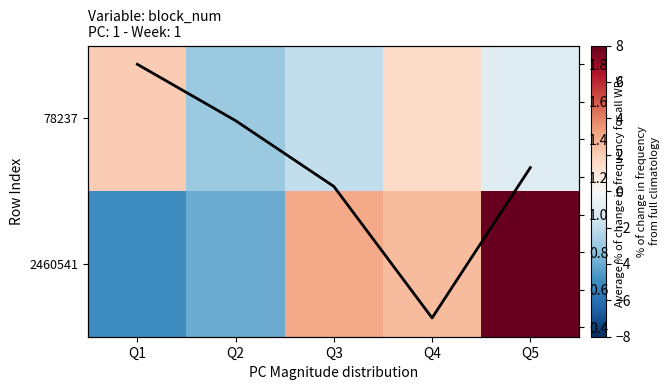

How many data points in 78237 are above -1?

2